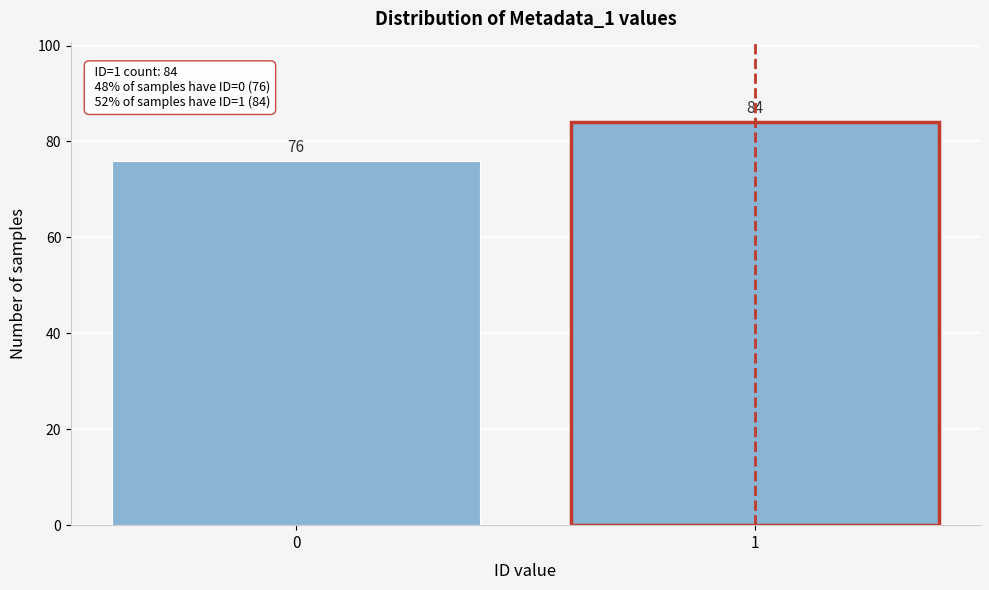

Reading left to right, list all the values displayed in this chart.

0=76	1=84